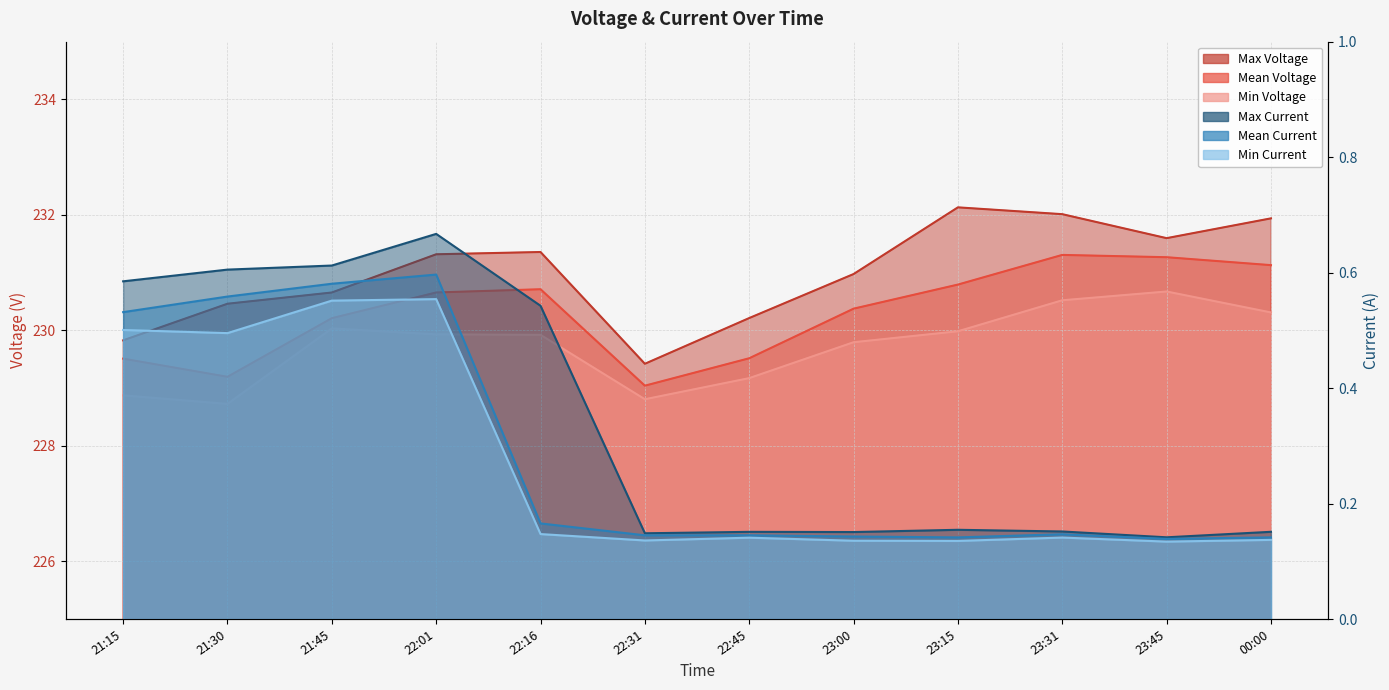

Which series has the largest total across all categories?

Max Voltage